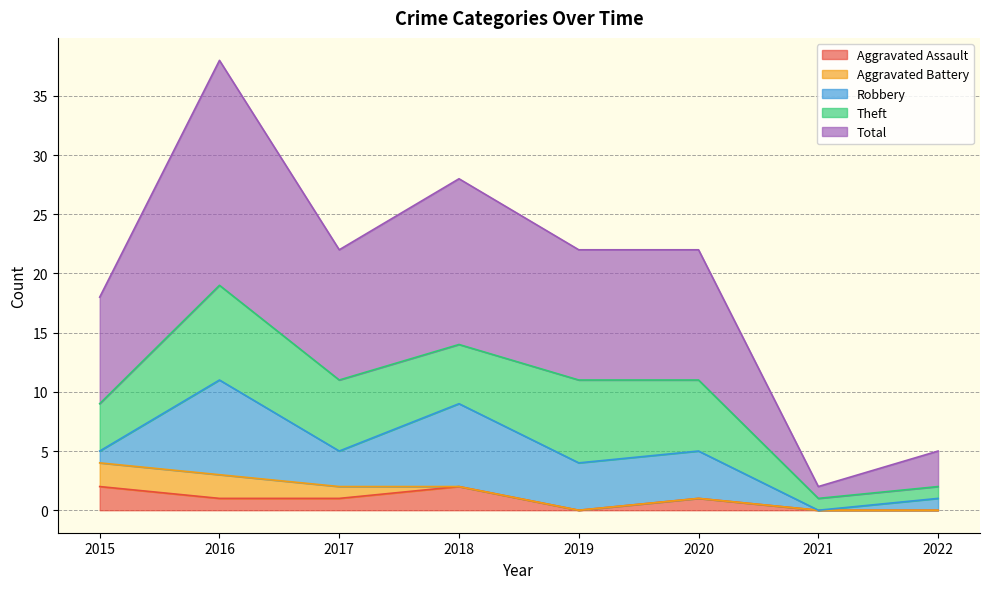

List the series in order of their peak value, lowest first.

Aggravated Assault, Aggravated Battery, Robbery, Theft, Total